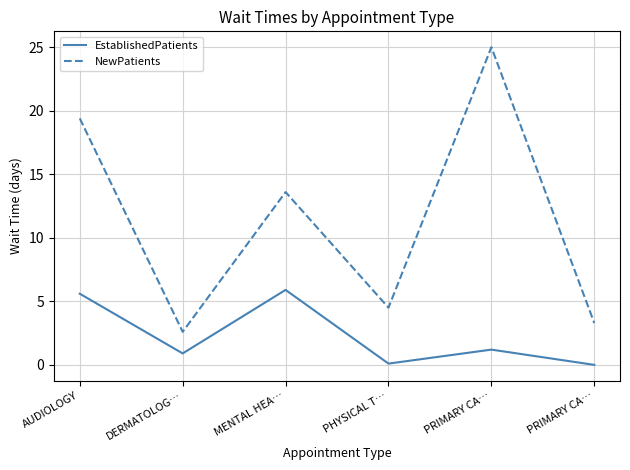

Does the chart display data point markers on the line(s)?

No